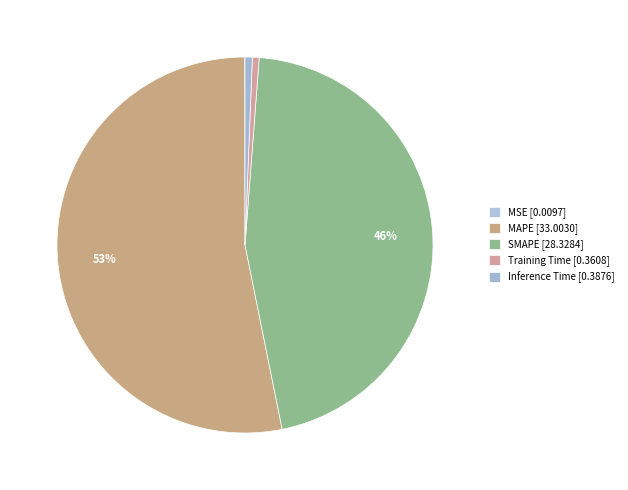

Is it true that MAPE is 64% of the pie?

False